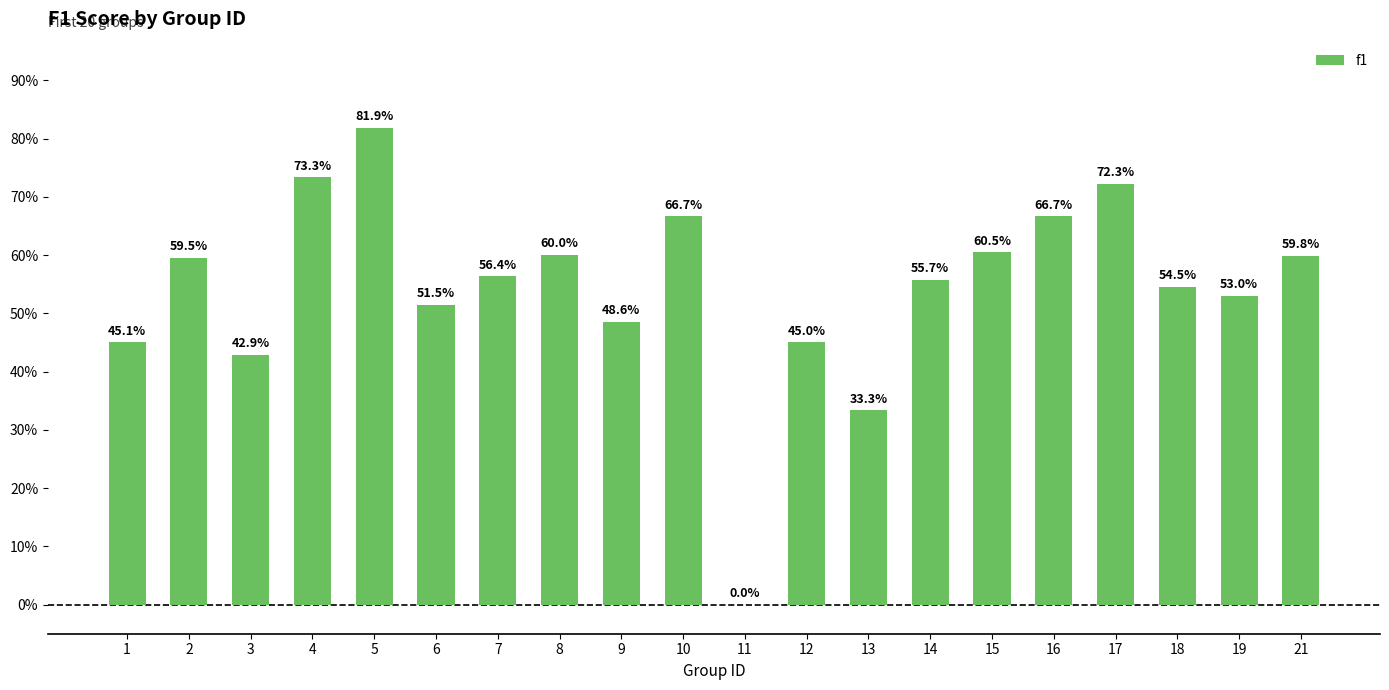

The value at 17 is 0.7. True or false?

True